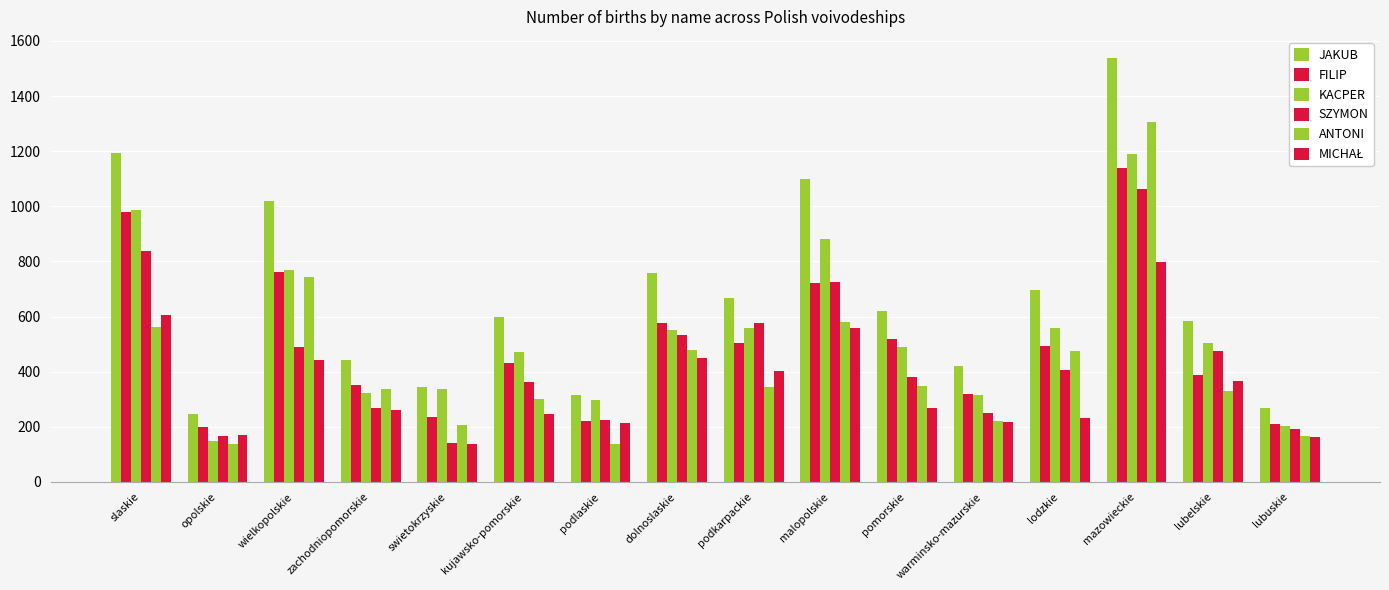

What is the maximum value shown in the chart?

1538